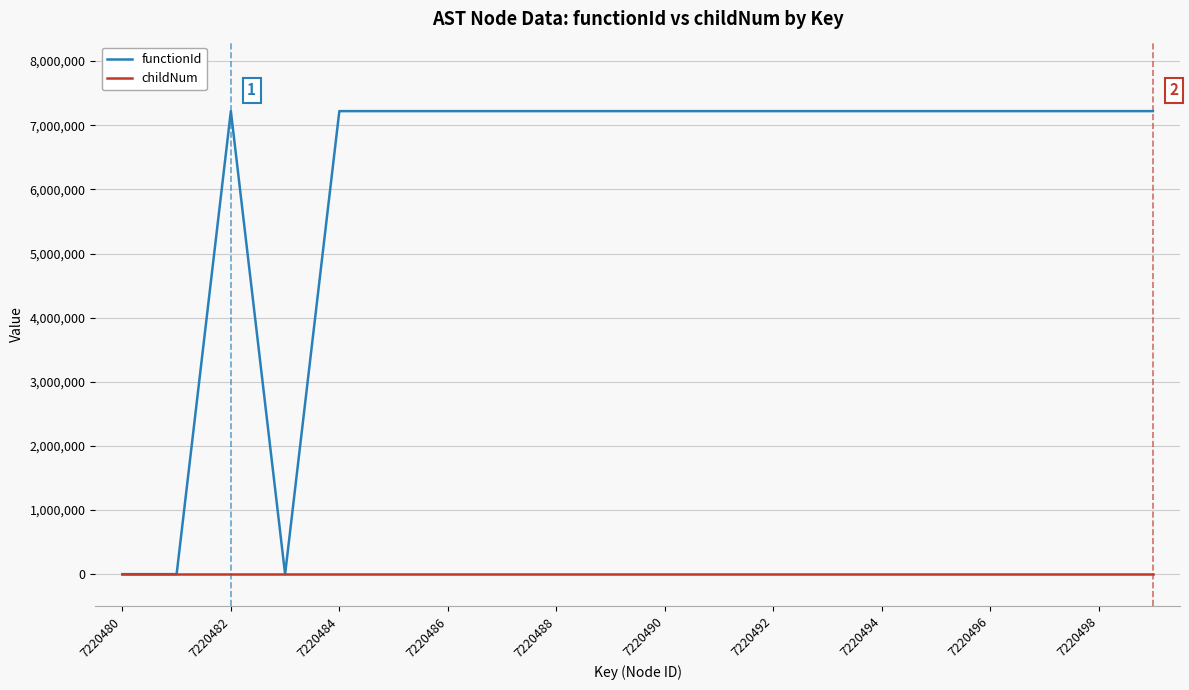

At how many categories does at least one series exceed 3890908?

17